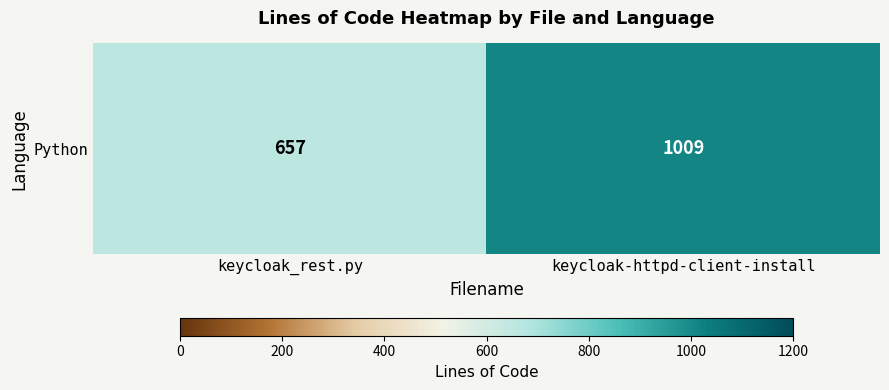

What is the change in value from keycloak_rest.py to keycloak-httpd-client-install?

+352